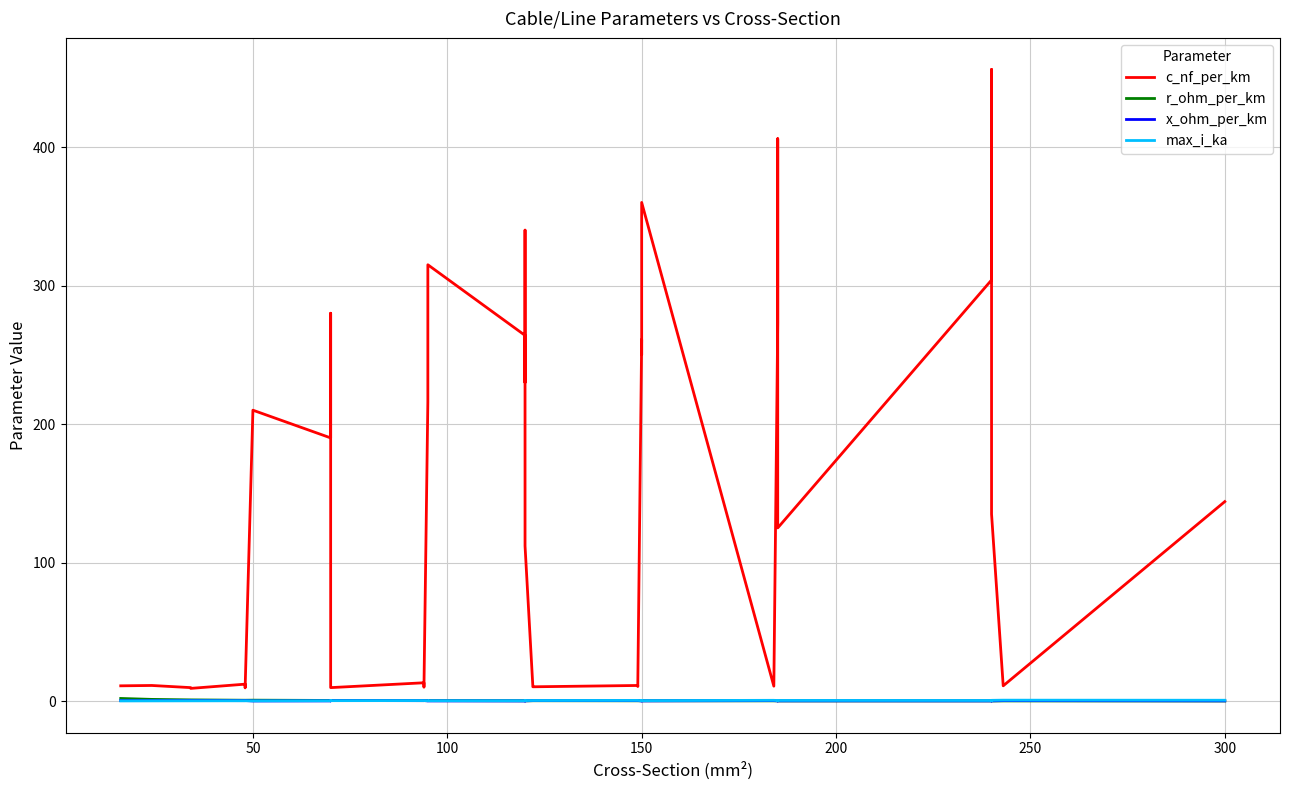

Which has a higher value, 300 or 150?

150